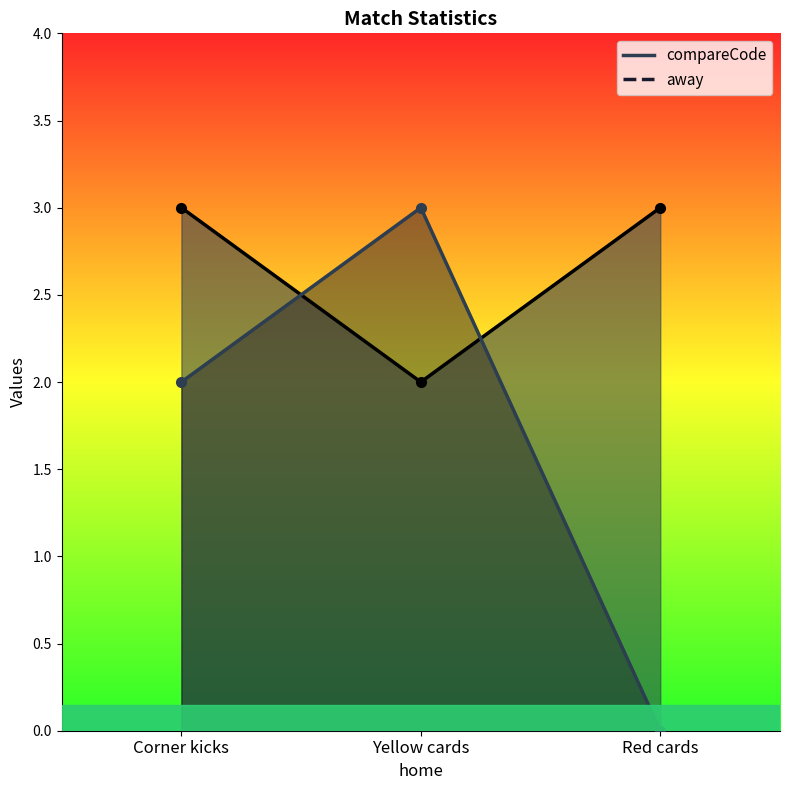

Which series has the largest range (max minus min)?

away